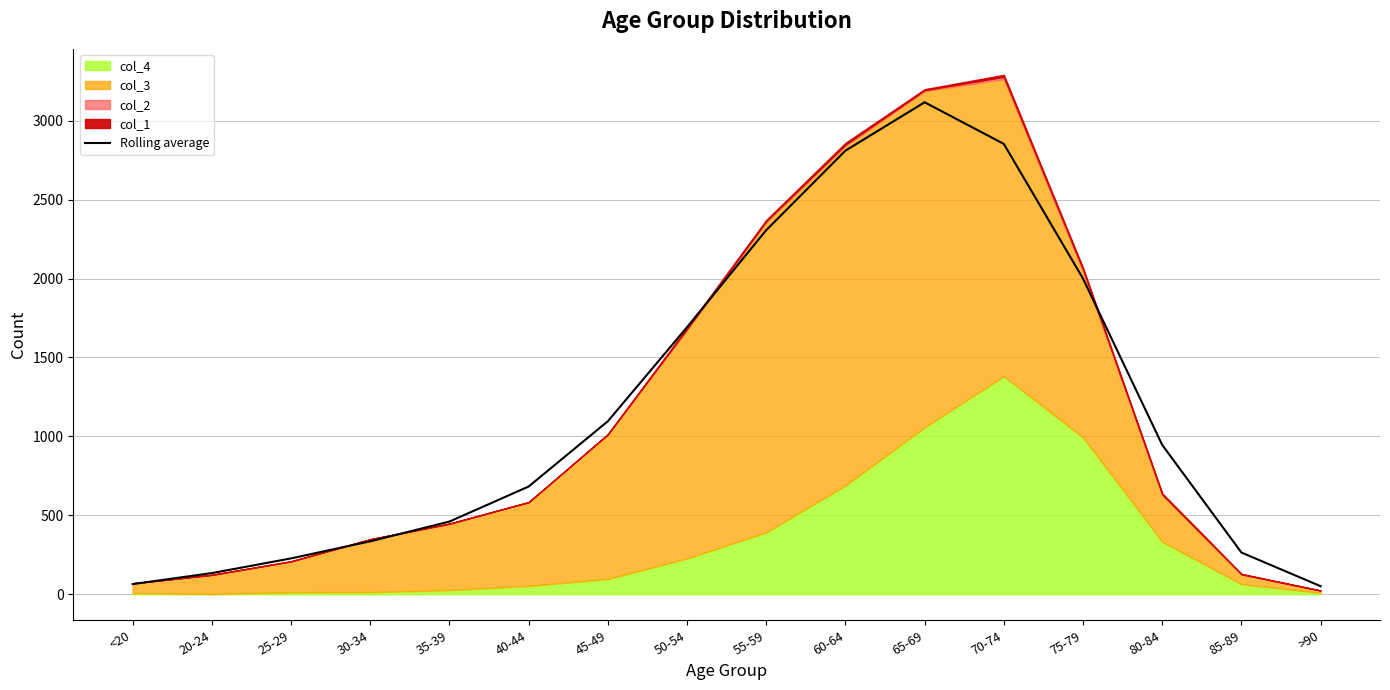

What is the change in value from 30-34 to >90?

-284.3